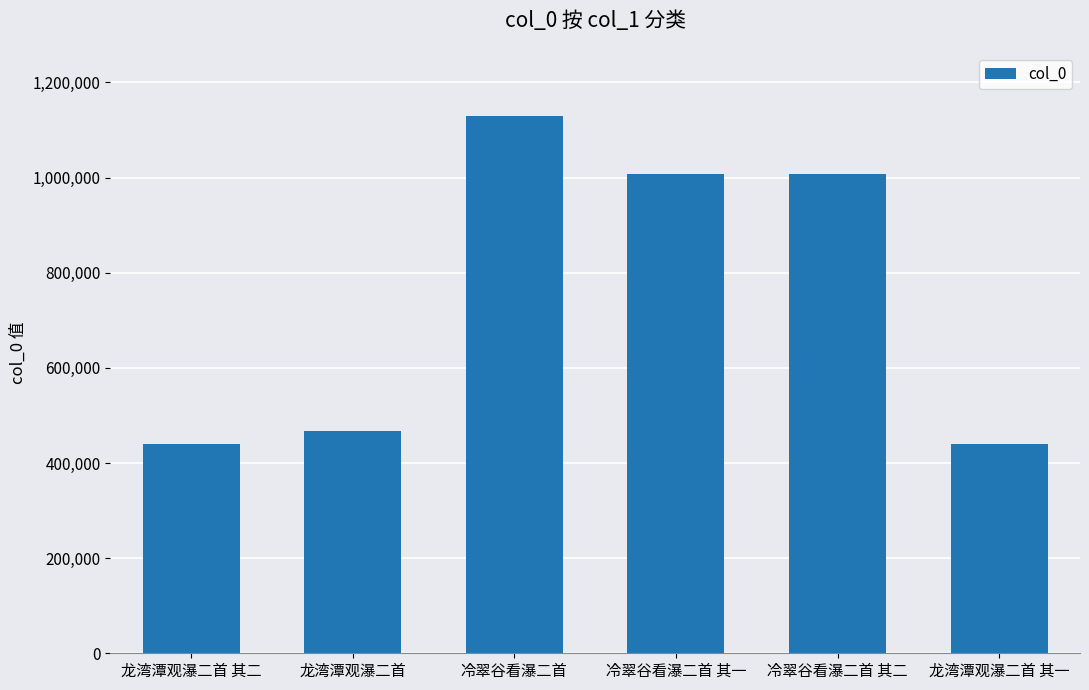

What is the difference between the maximum and minimum values?

687920